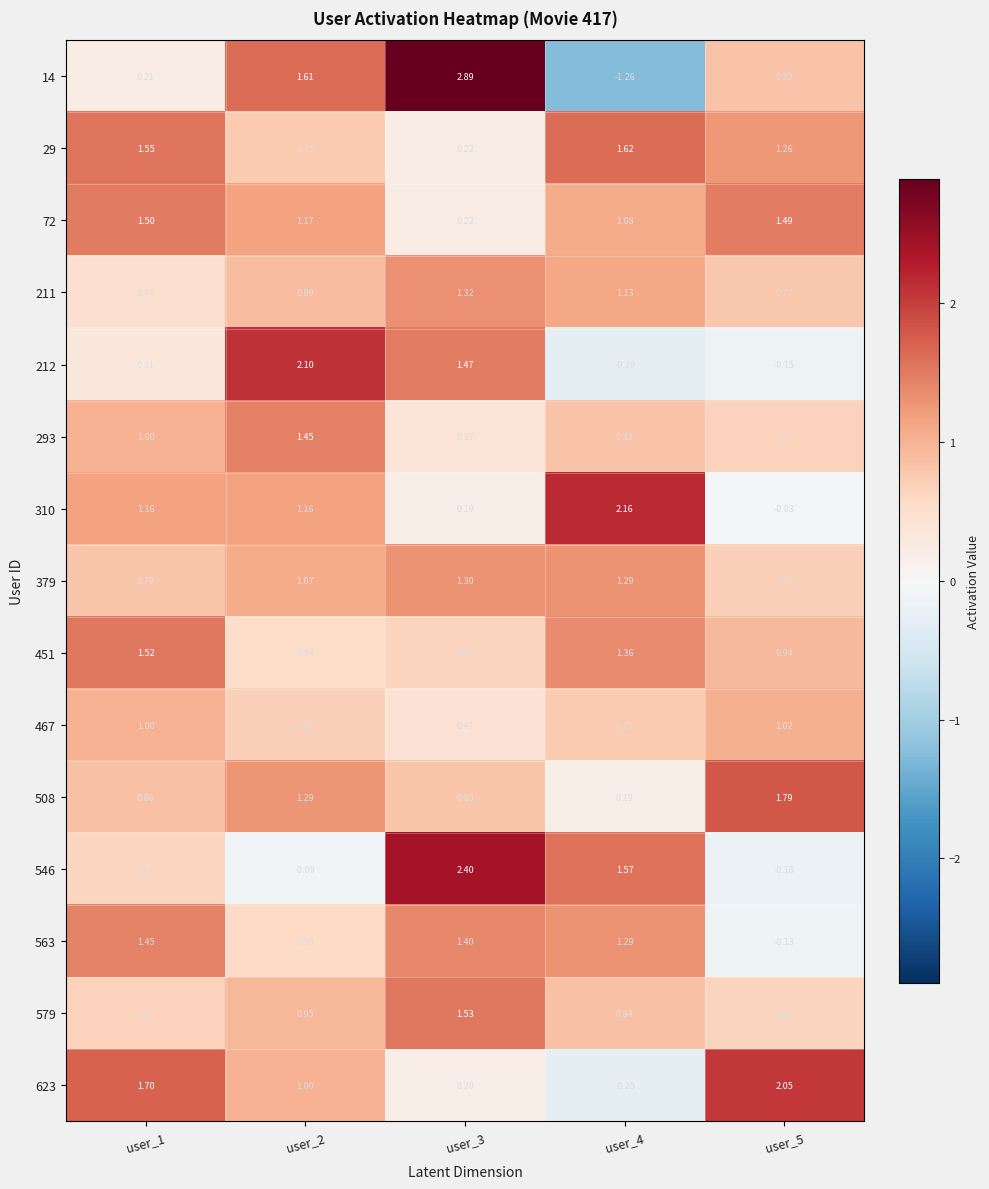

Is the value of 72 at user_1 greater than the value of 467 at user_3?

Yes